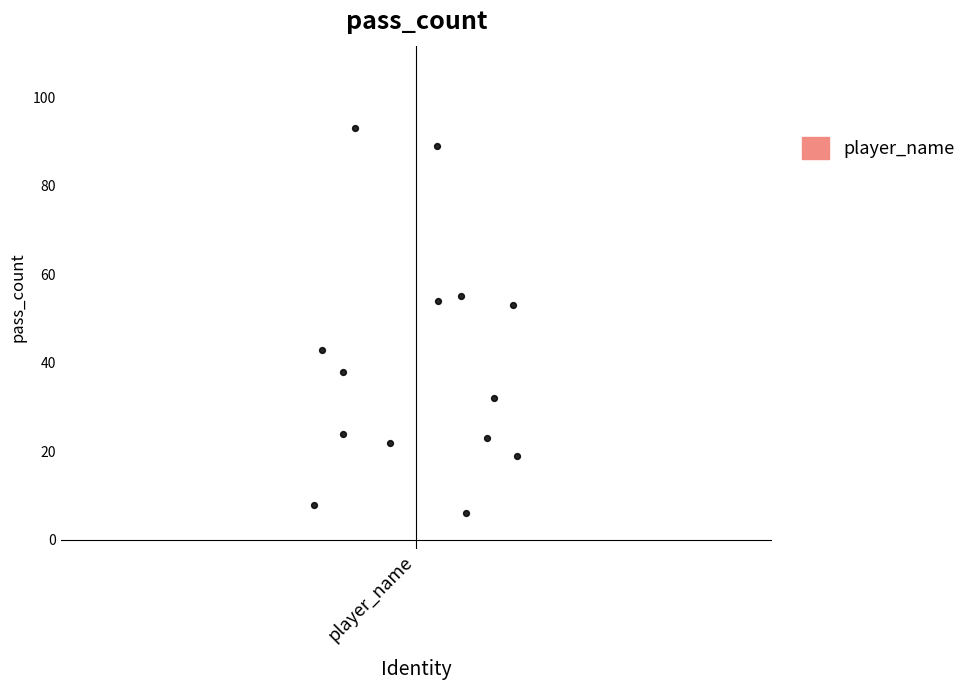

What is the range of Y values (max minus min)?

87